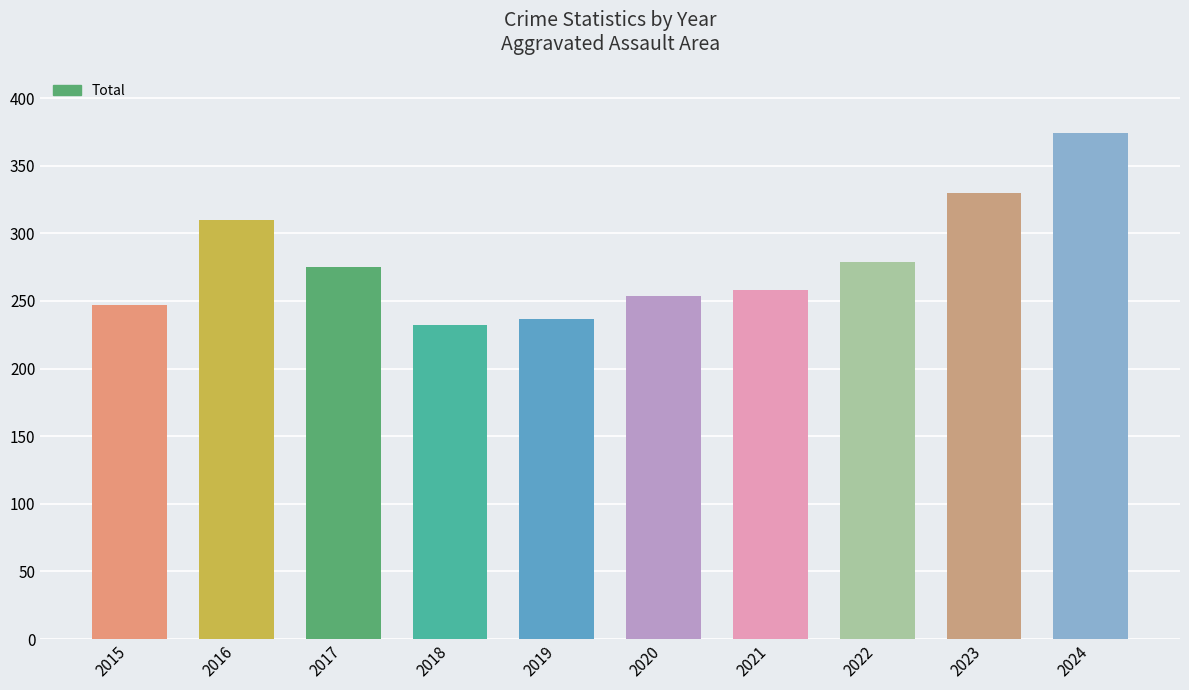

Reading right to left, list all the values displayed in this chart.

374	330	279	258	254	237	232	275	310	247